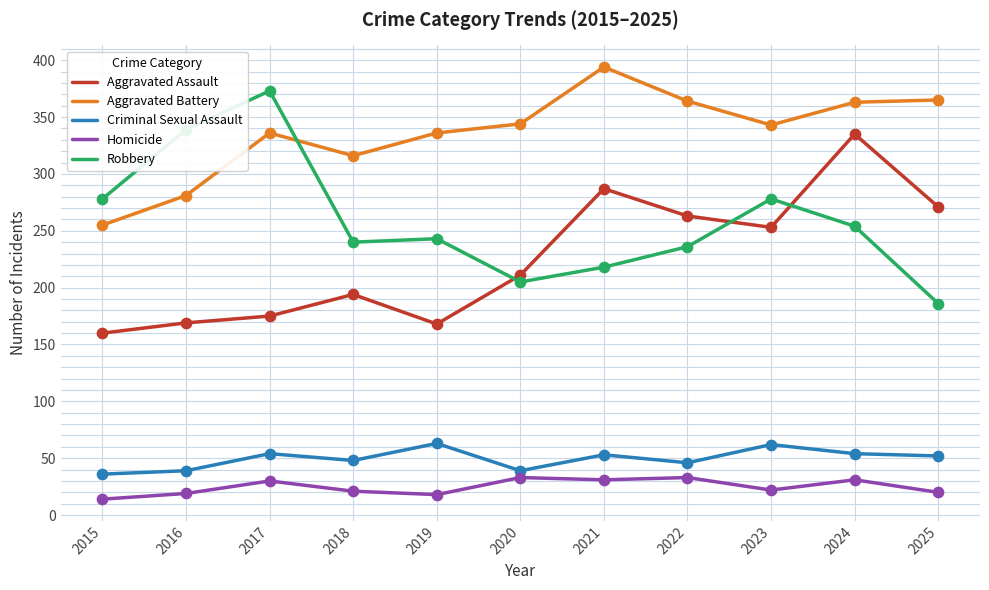

At which category is the sum across all series the highest?

2024